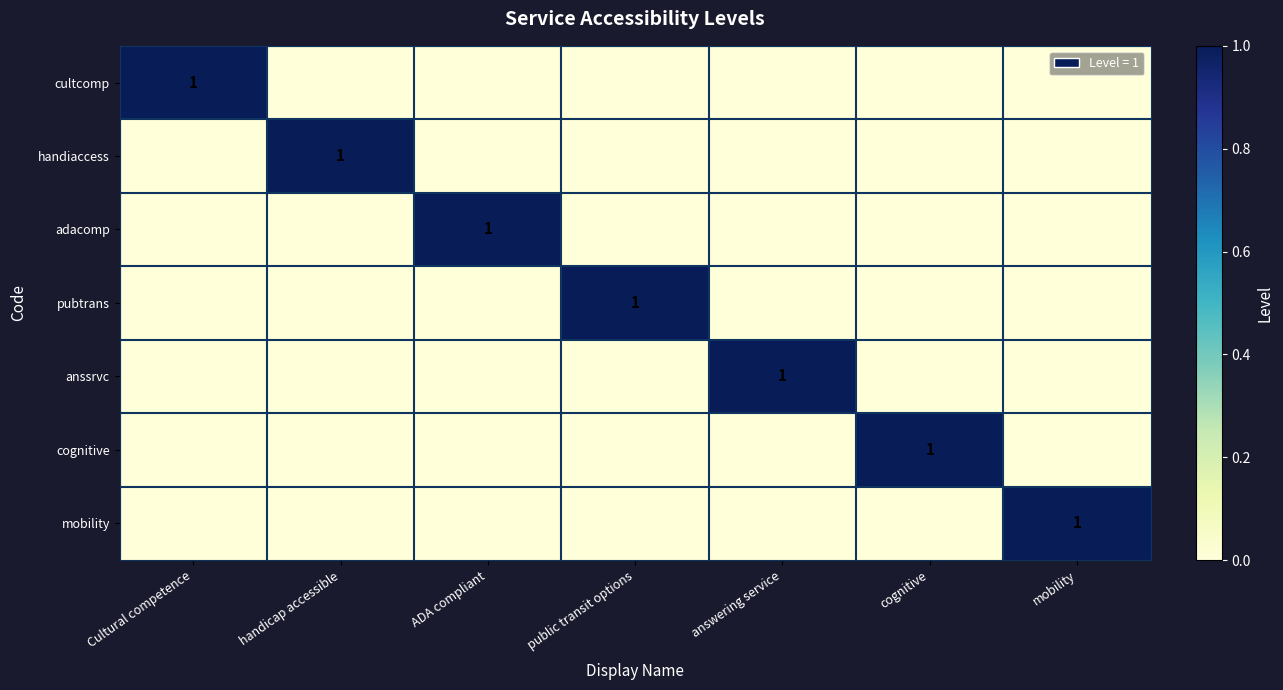

The adacomp series shows 1 at ADA compliant. True or false?

True